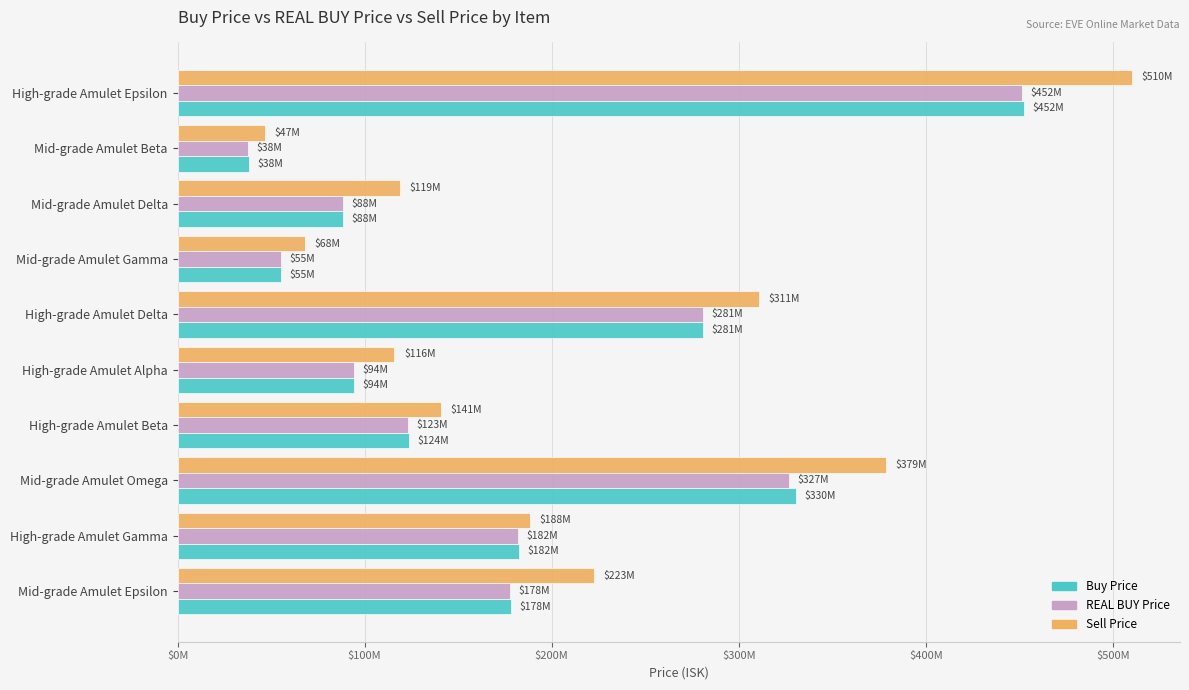

Which series has the widest spread of values?

Sell Price